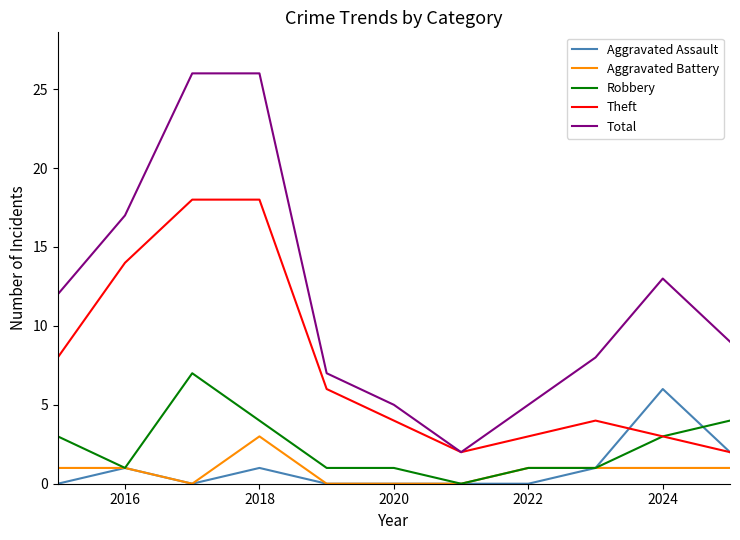

Which series has the widest spread of values?

Total